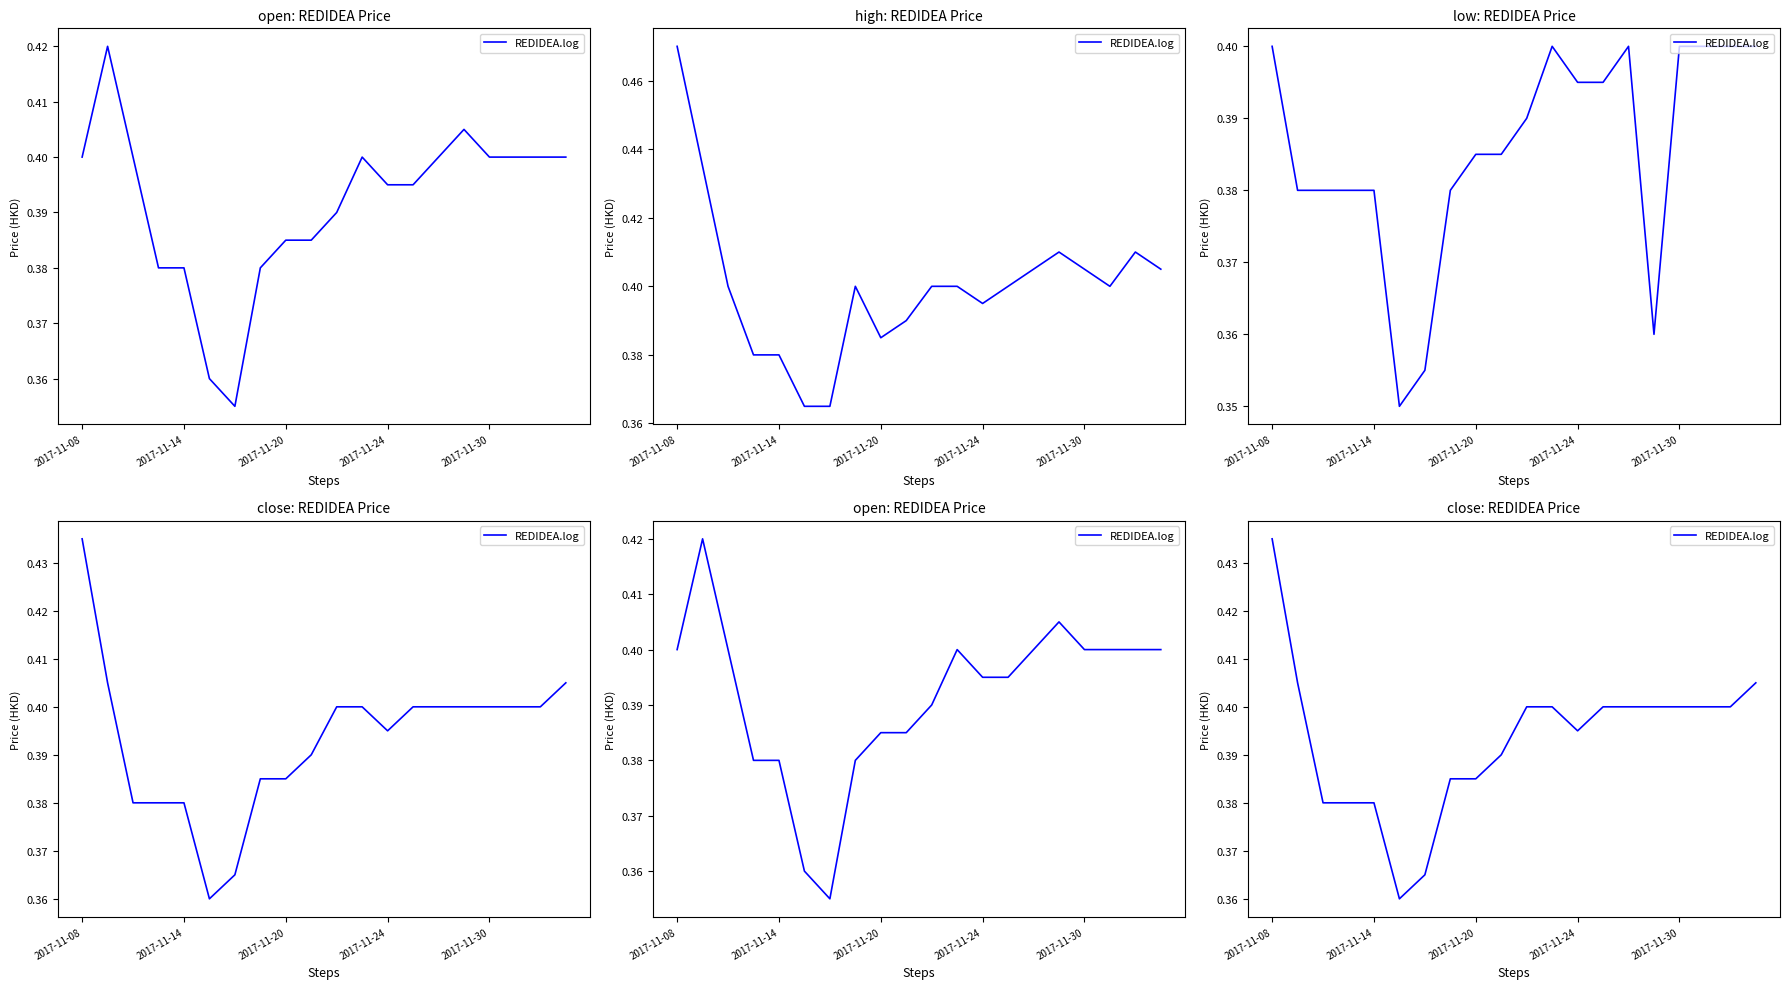

The chart shows a value of 0.4 at 2017-11-20. True or false?

True